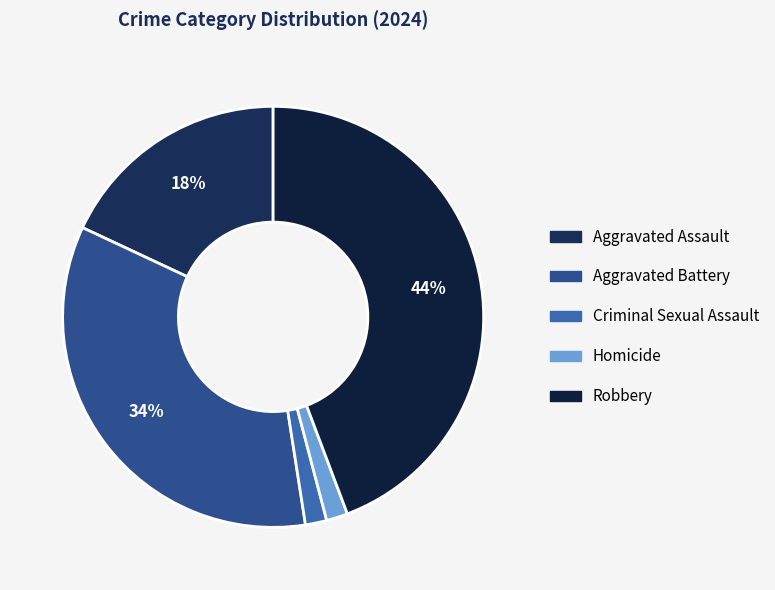

Count the number of slices in the pie.

5